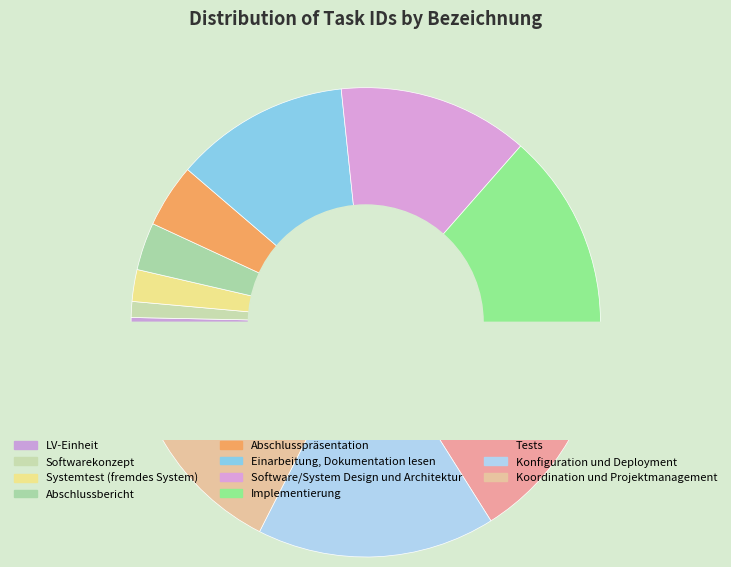

How much of the chart is everything except Einarbeitung, Dokumentation lesen?

87.9%